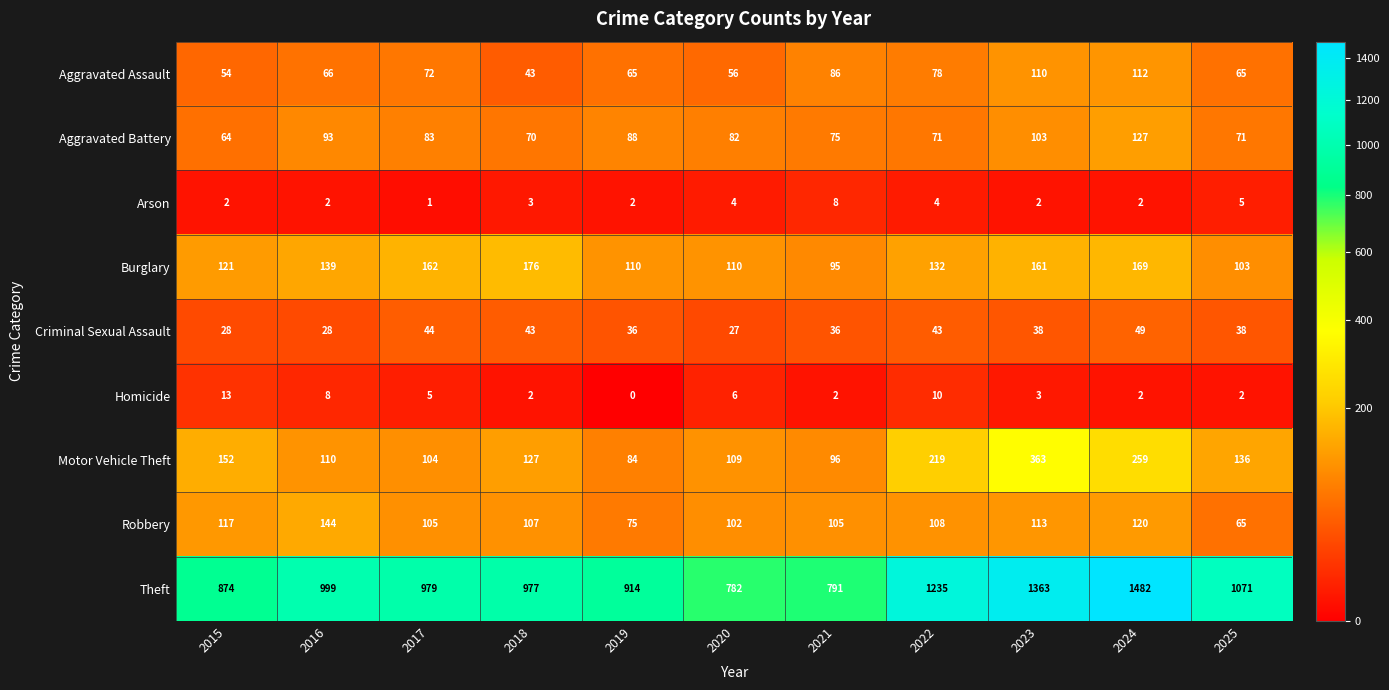

What is the greatest value displayed?

1482